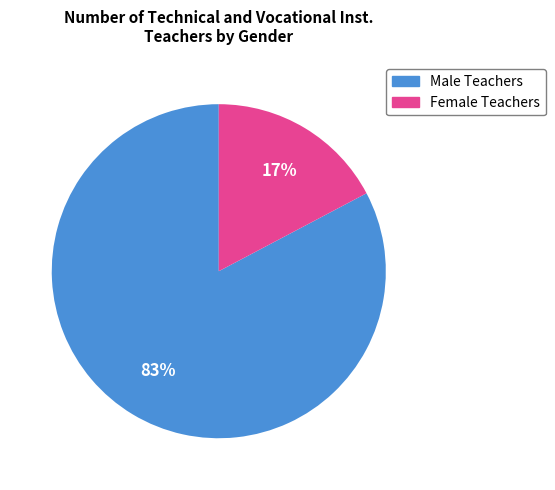

Does any single category account for the majority?

Yes